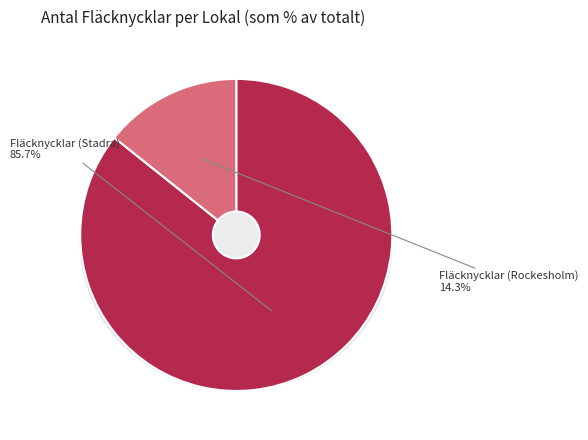

Is there any slice that represents more than half of the pie?

Yes